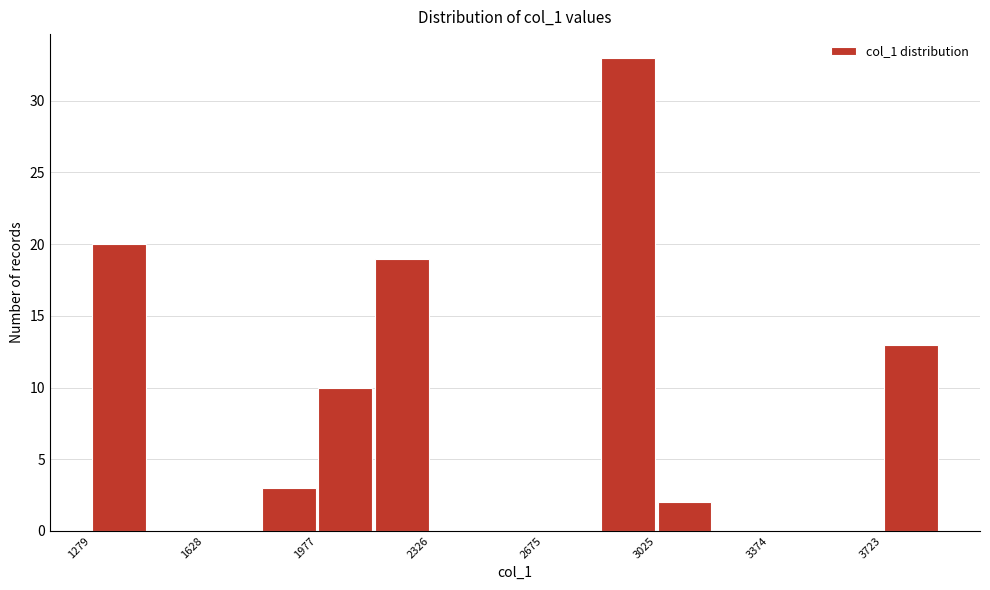

Read against the x-axis, roughly where is the centre of the tallest bar?

2950